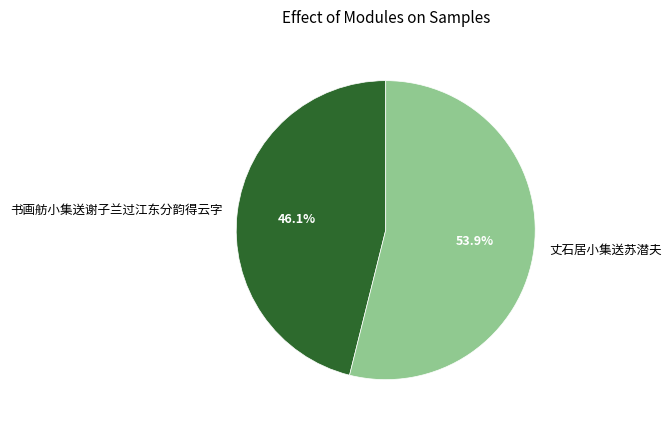

To the nearest percent, what is the combined percentage of 书画舫小集送谢子兰过江东分韵得云字 and 丈石居小集送苏潜夫?

100%